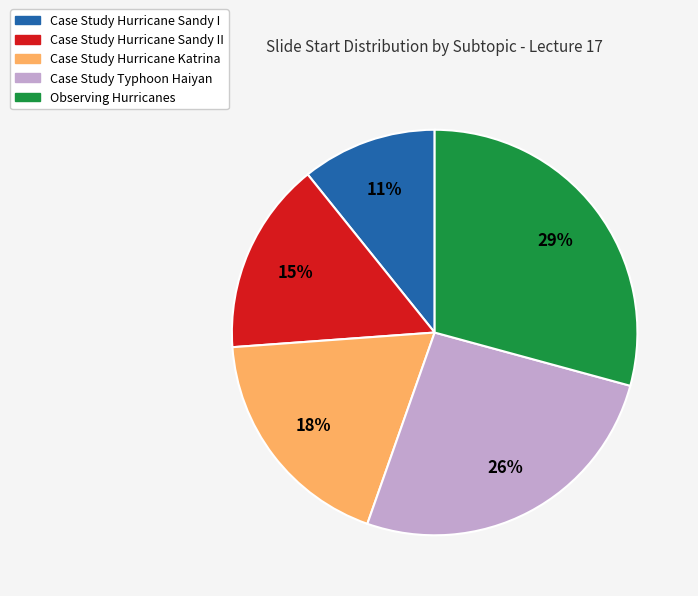

Which has a higher value, Case Study Hurricane Katrina or Case Study Typhoon Haiyan?

Case Study Typhoon Haiyan